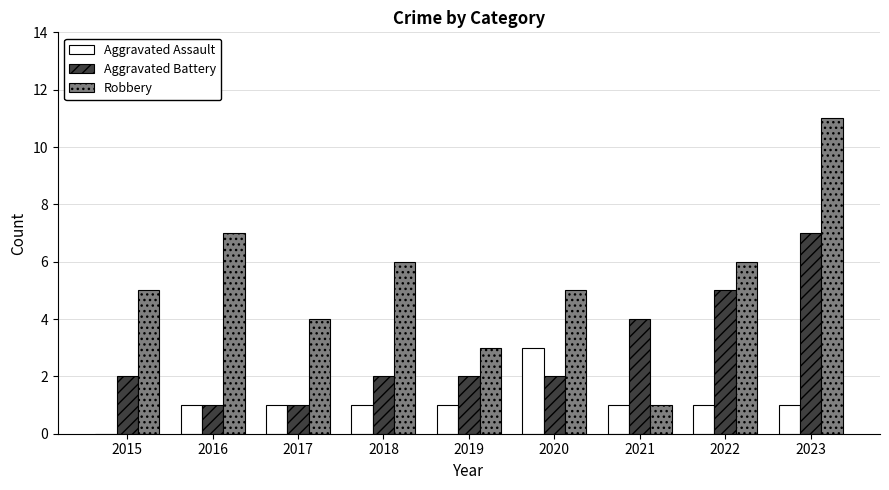

What is the total value across all series at 2016?

9